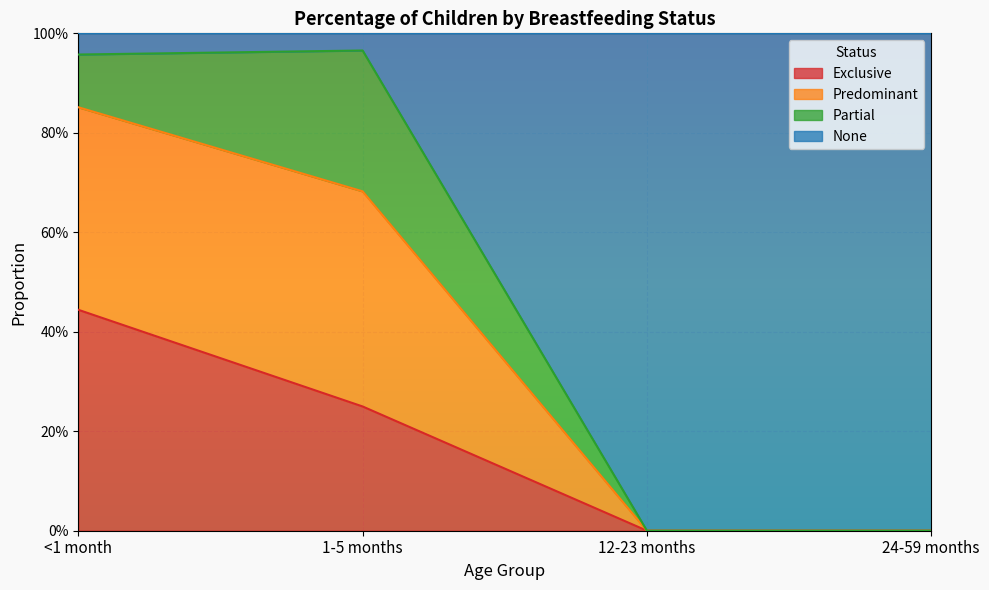

Which category has the lowest value in the Exclusive series?

12-23 months